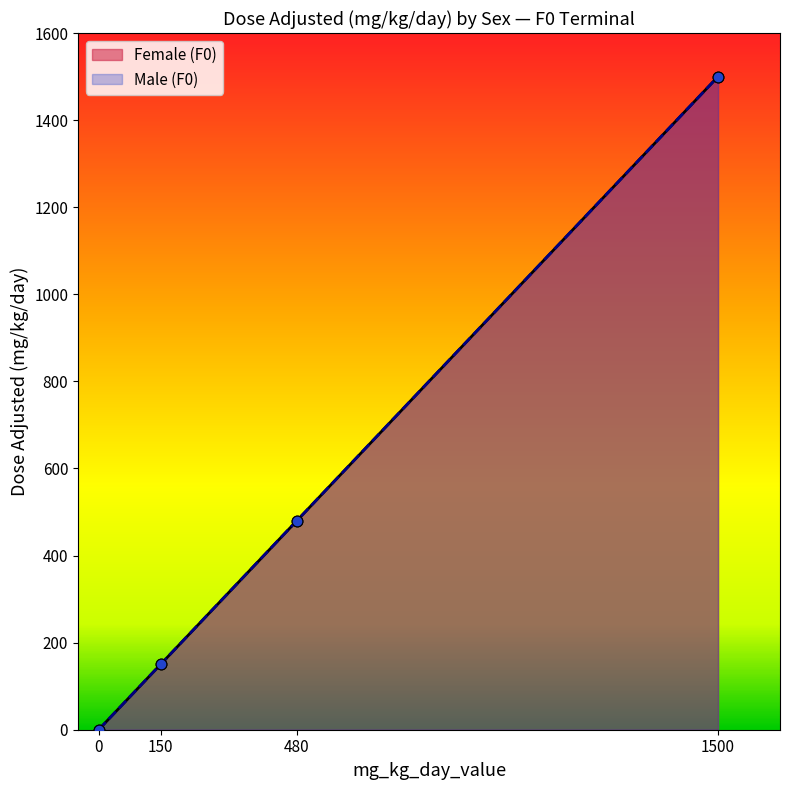

What are all the series names shown in the legend?

Female (F0), Male (F0)